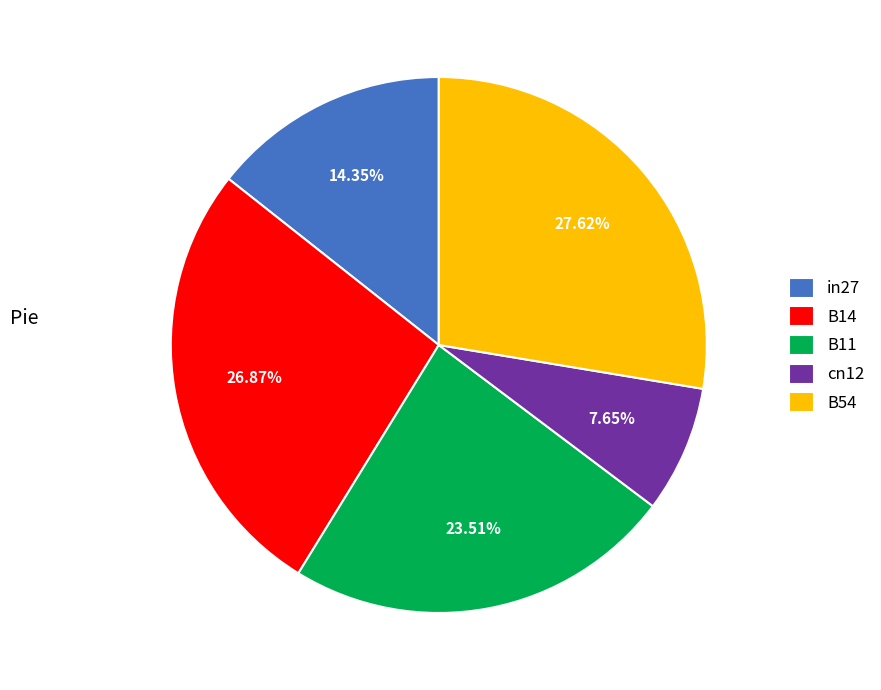

To the nearest percent, what is the average slice percentage?

20%